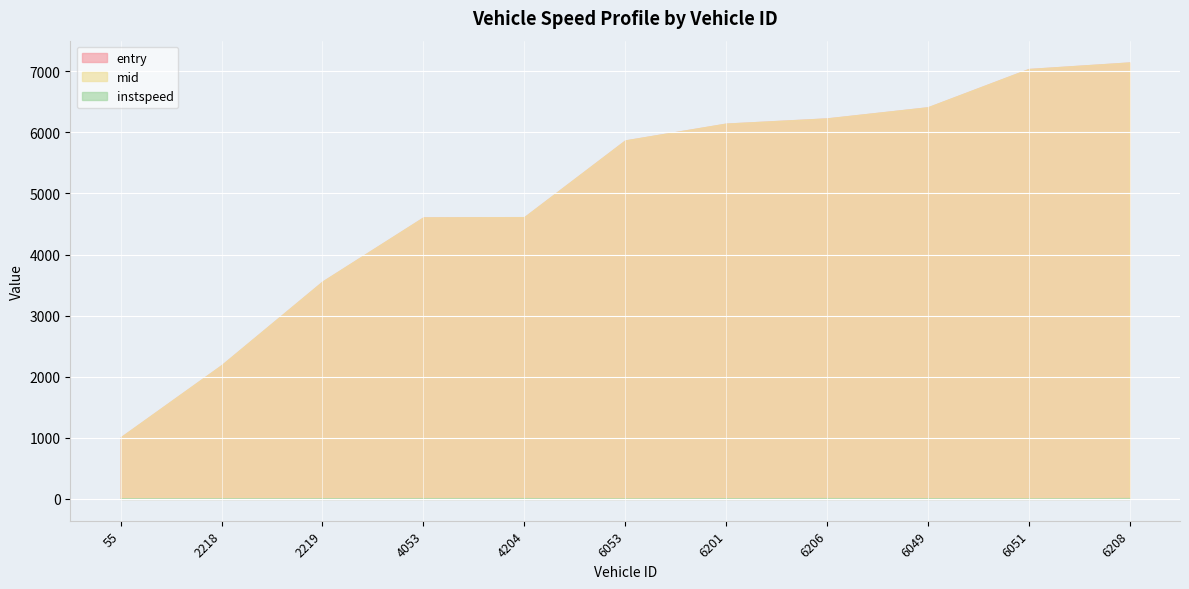

True or false: mid and instspeed cross at least once.

False